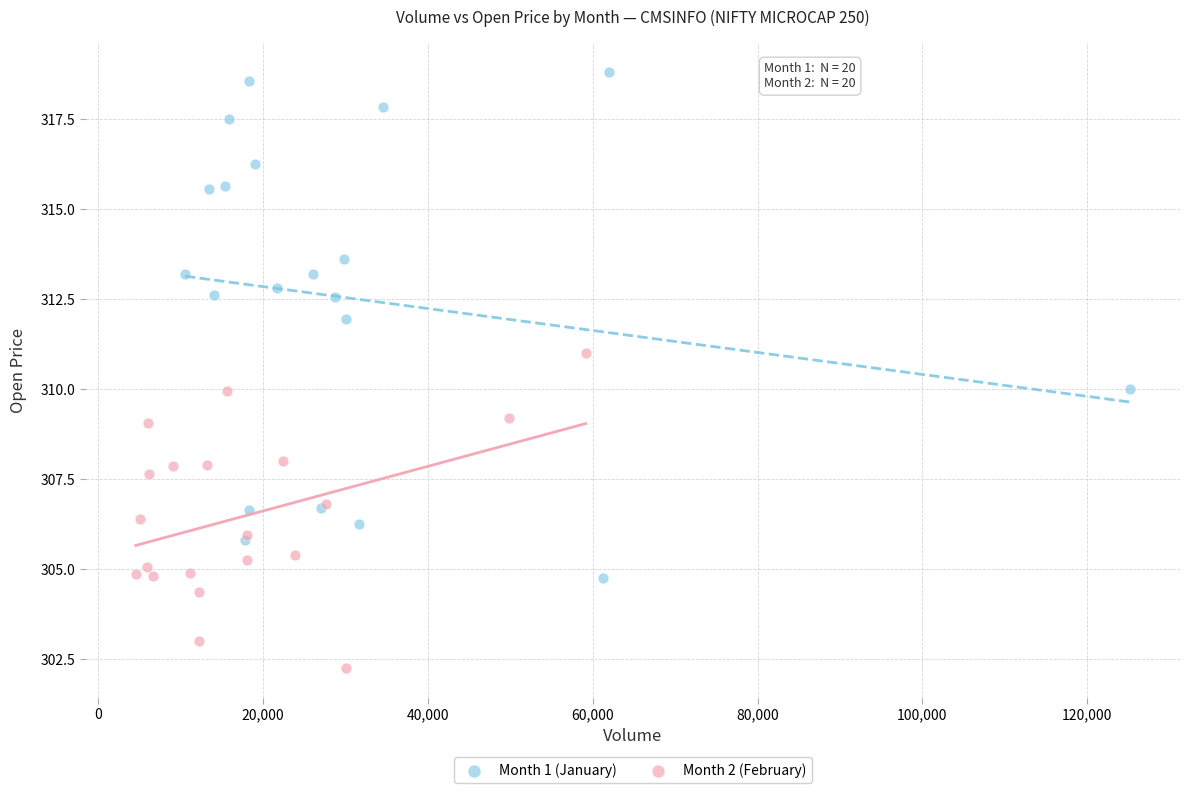

Which series has the widest spread of Y values?

Month 1 (January)